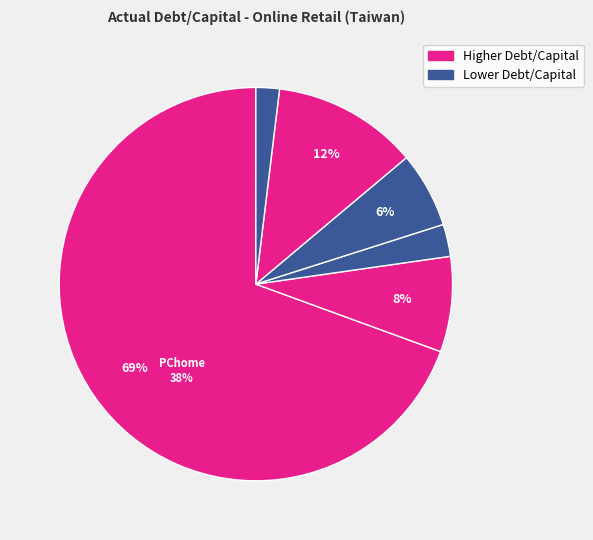

To the nearest percent, what is the difference between the largest and smallest slice percentages?

68%